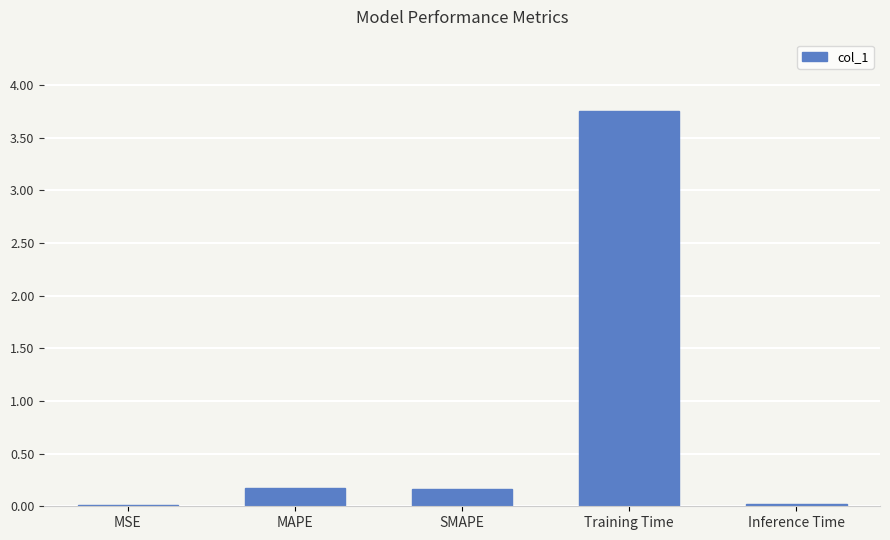

What is the difference between the maximum and minimum values?

3.7